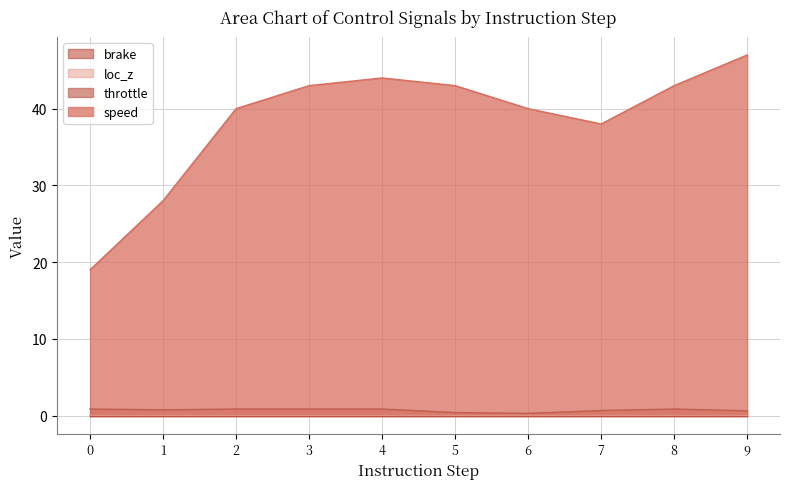

At which category is the sum across all series the highest?

9